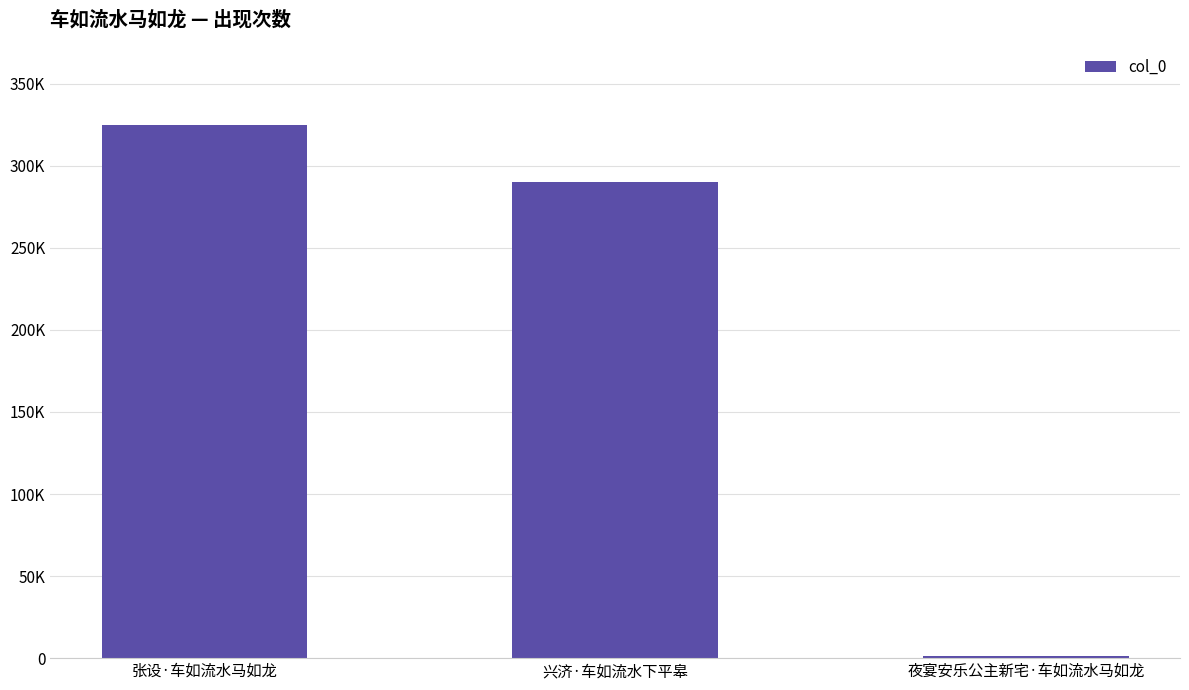

Does the chart contain any negative values?

No